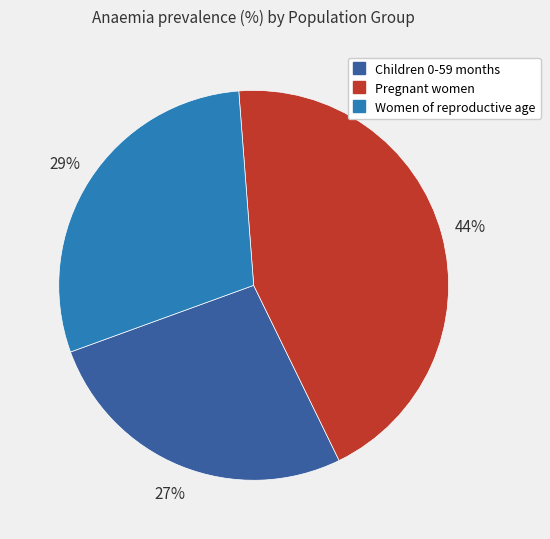

Which has a higher value, Children 0-59 months or Pregnant women?

Pregnant women